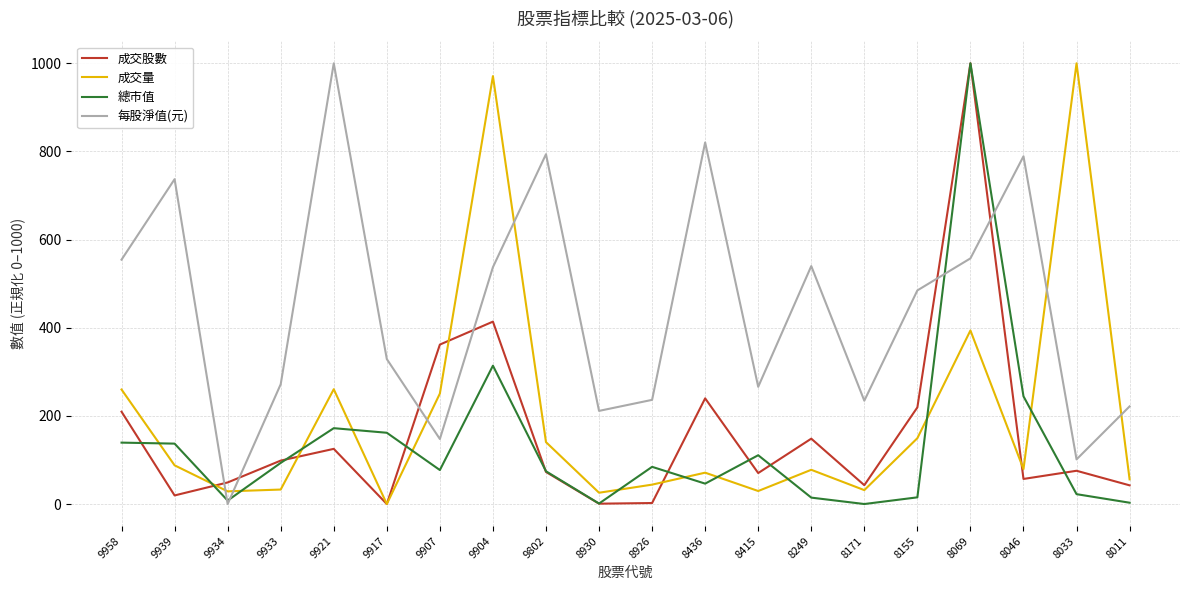

What are all the series names shown in the legend?

成交股數, 成交量, 總市值, 每股淨值(元)